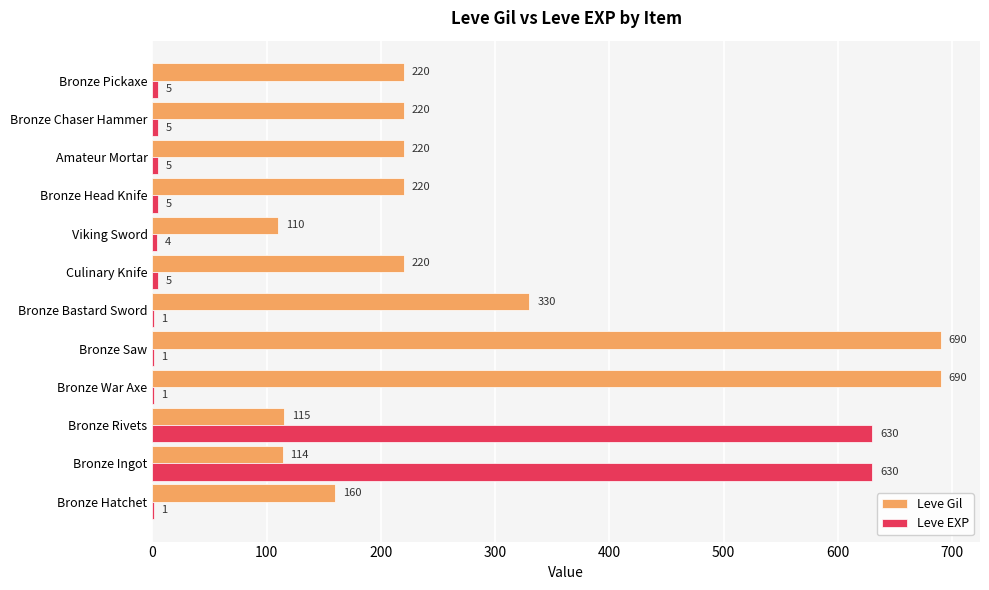

What are all the series names shown in the legend?

Leve Gil, Leve EXP